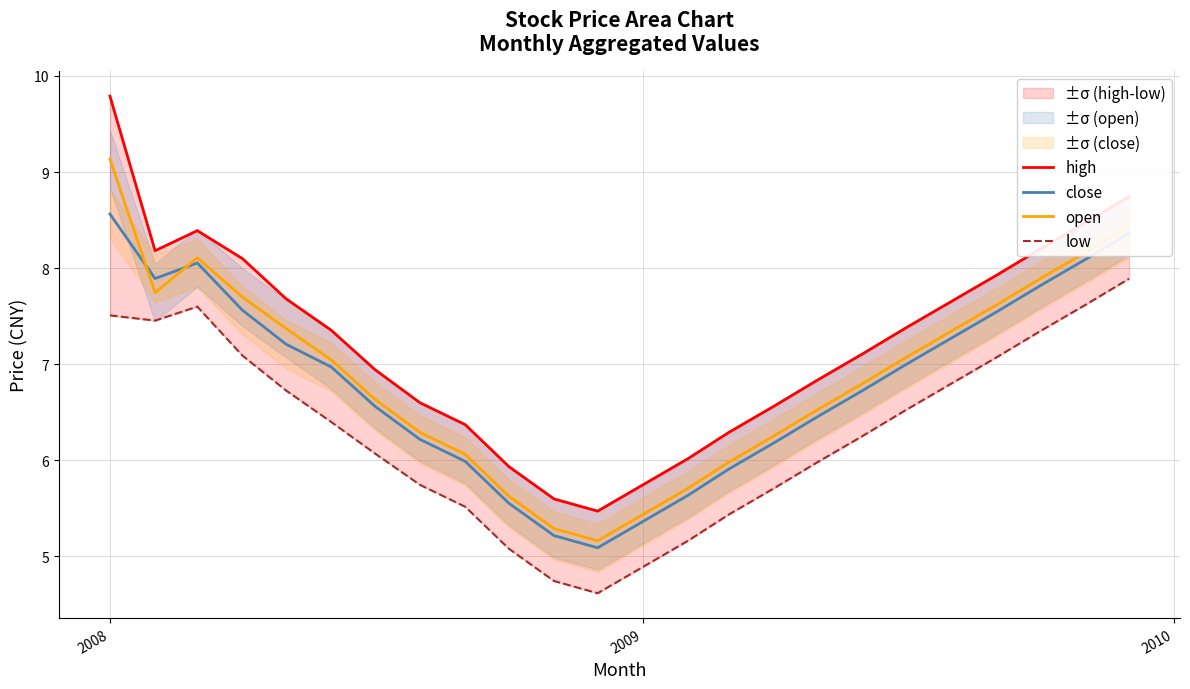

Which series has the widest spread of values?

high